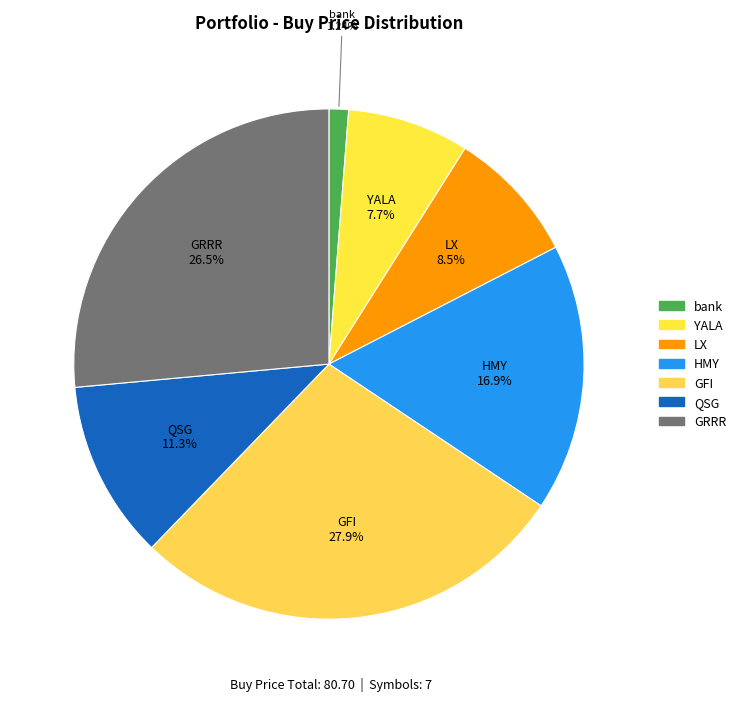

Do LX and HMY together represent more than half of the pie?

No